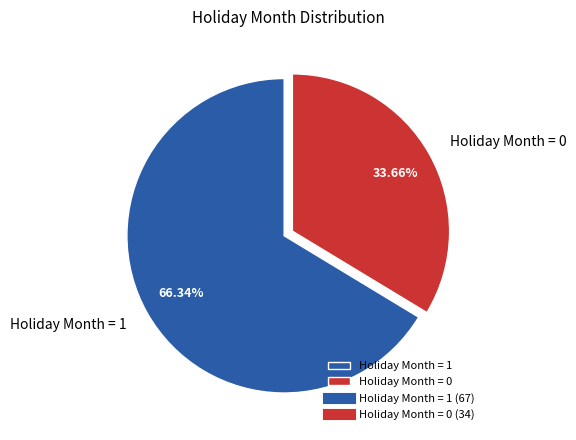

Count the number of slices in the pie.

2